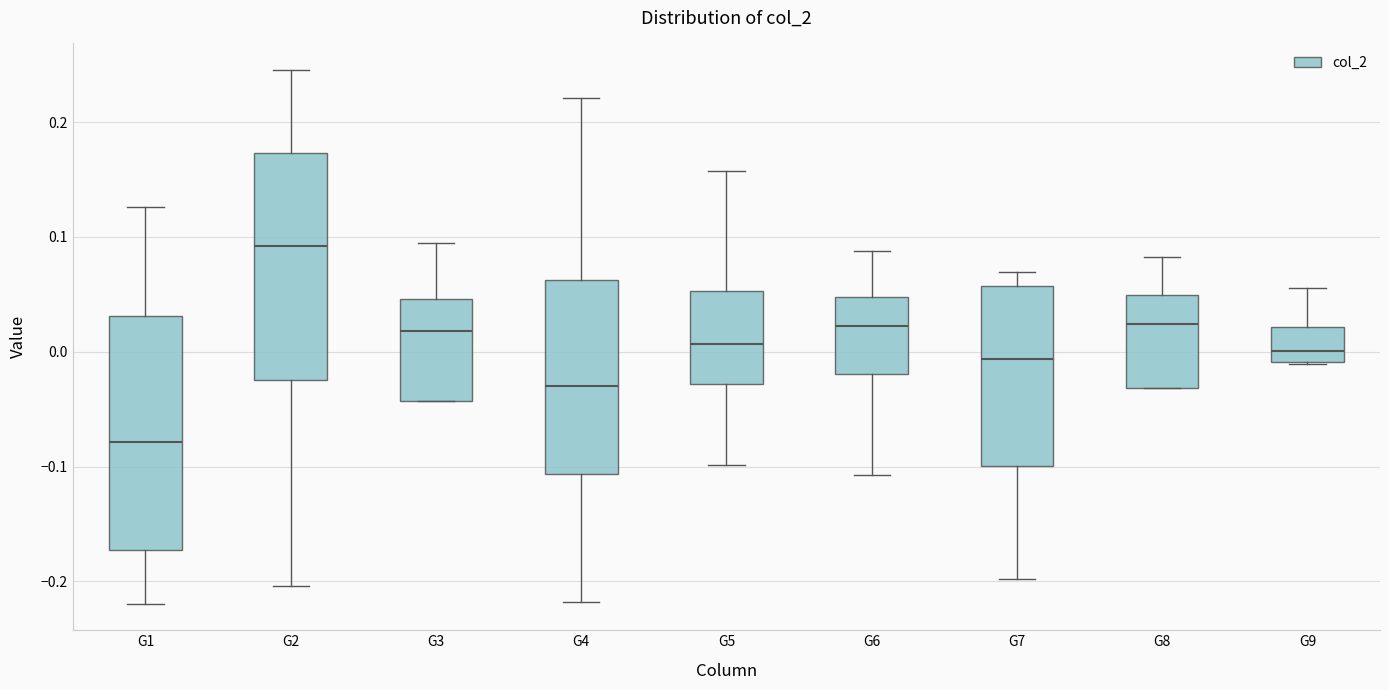

Where does the upper whisker of the box for G7 end on the y-axis? The values are not printed on the chart, so give them approximately, as read against the axis.

0.07